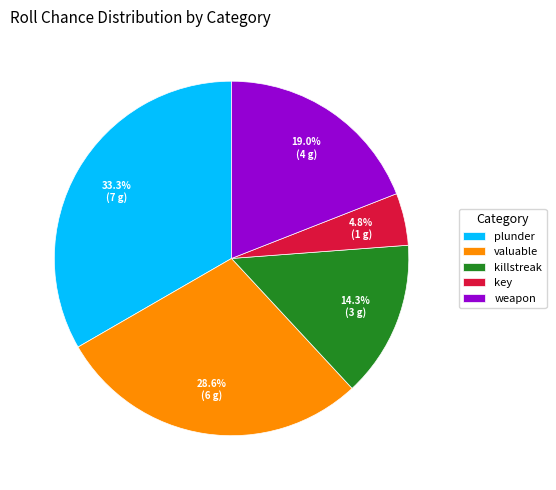

Is there any slice that represents more than half of the pie?

No